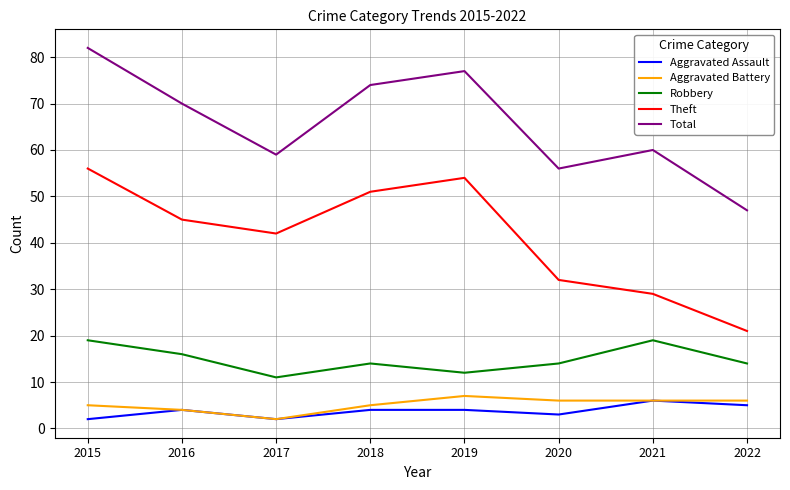

Between 2019 and 2021, which series saw the biggest shift?

Theft